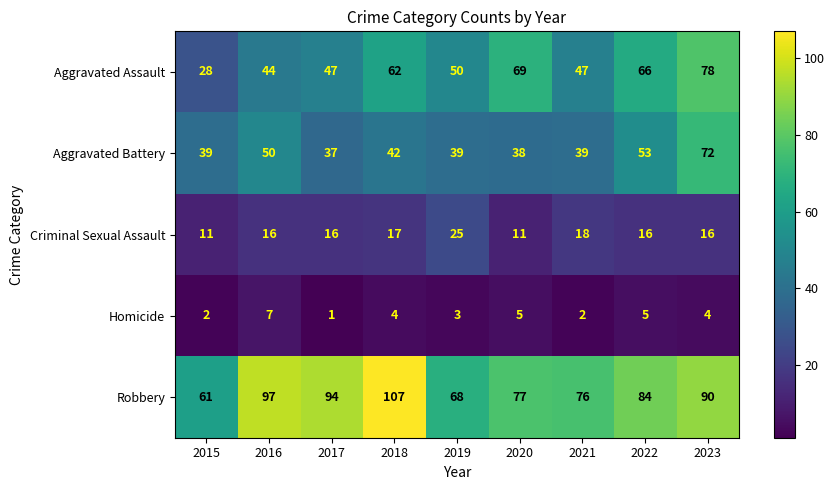

How many data points does each series have?

9